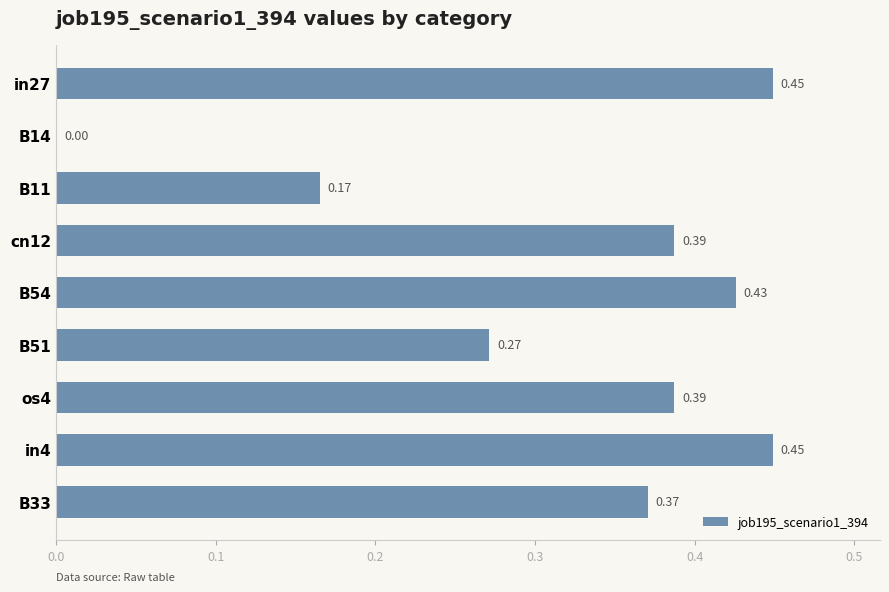

Are the bars horizontal?

Yes